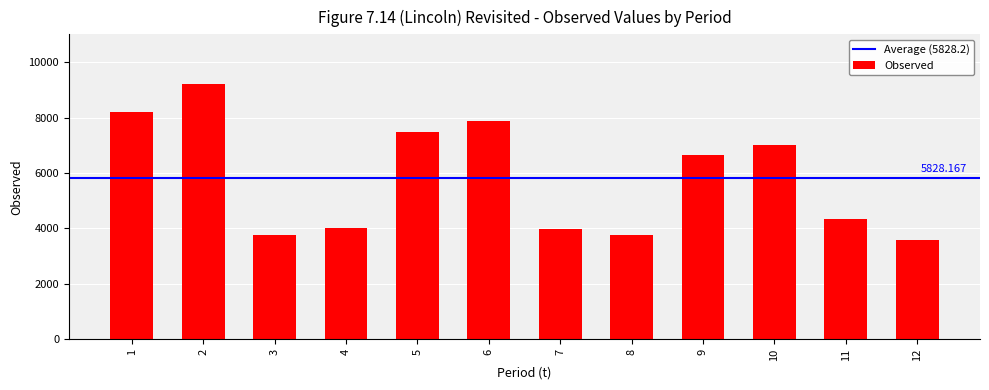

Which has a higher value, 2 or 9?

2